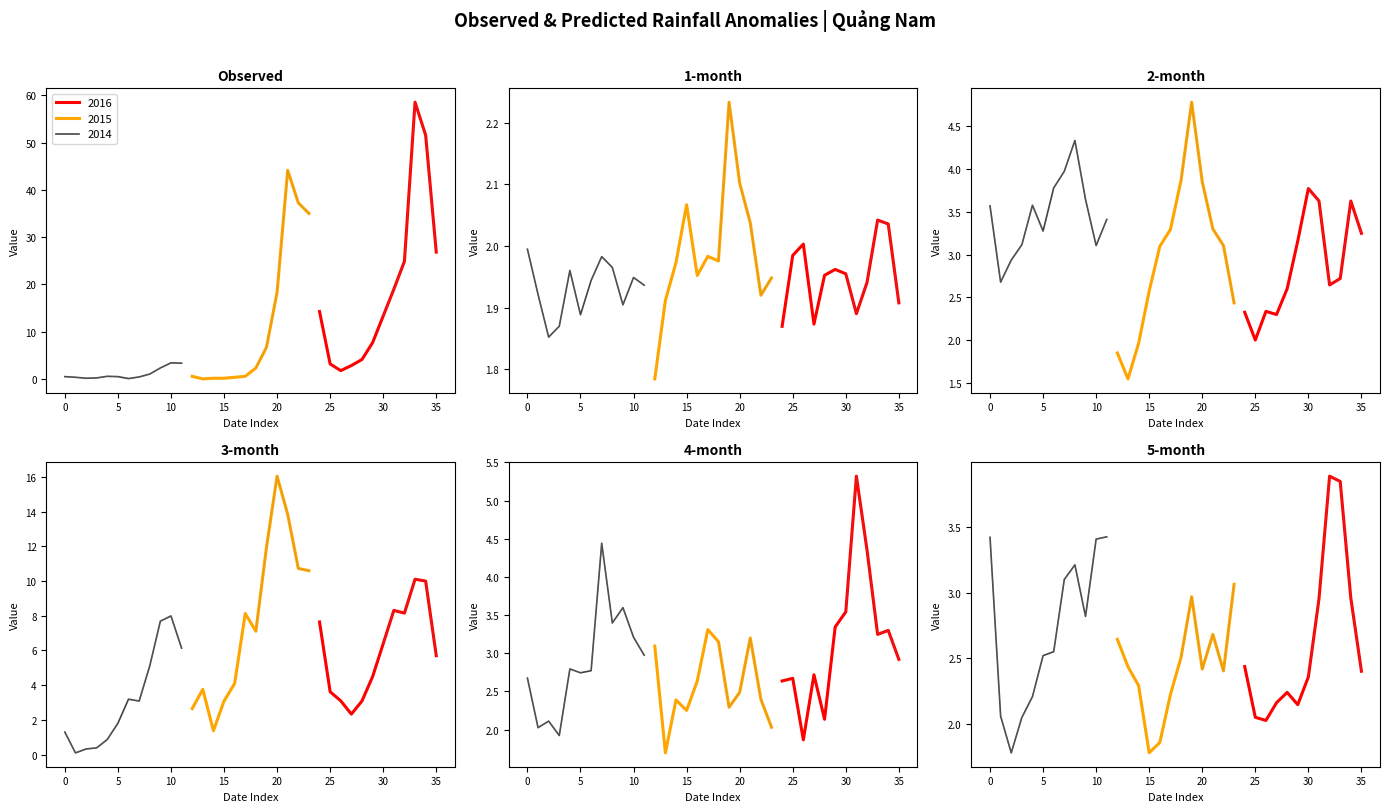

Is this an area chart (filled region under the line)?

No